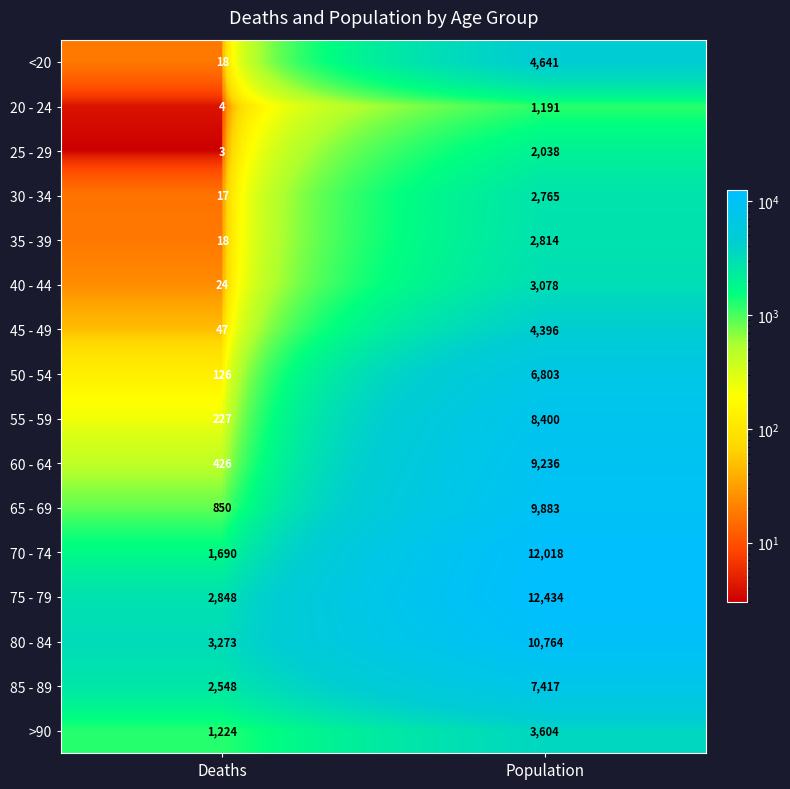

What is the average value of the 70 - 74 series?

6854